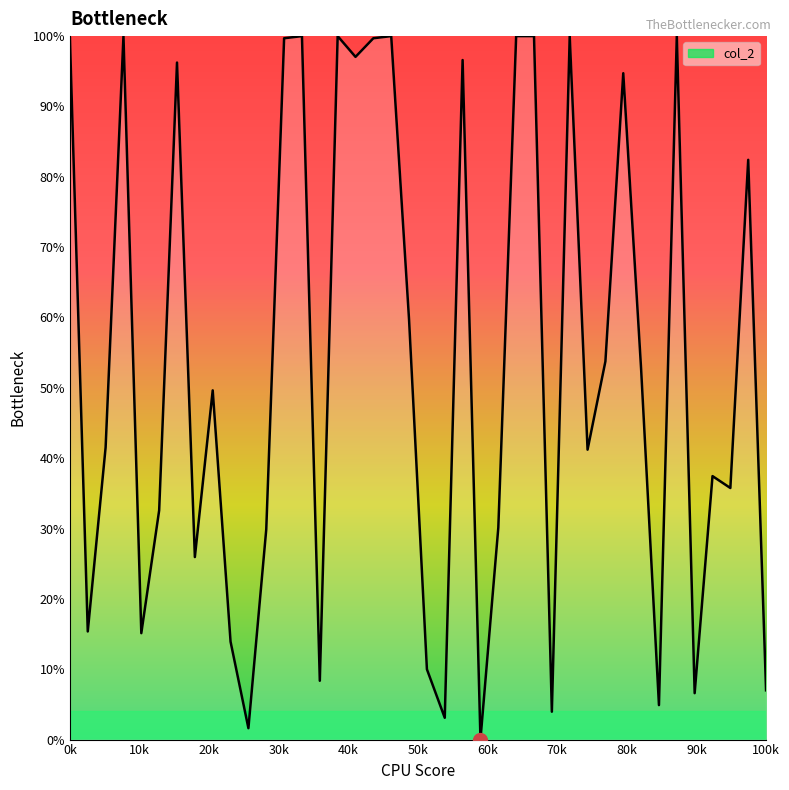

What is the difference between the maximum and minimum values?

100.0